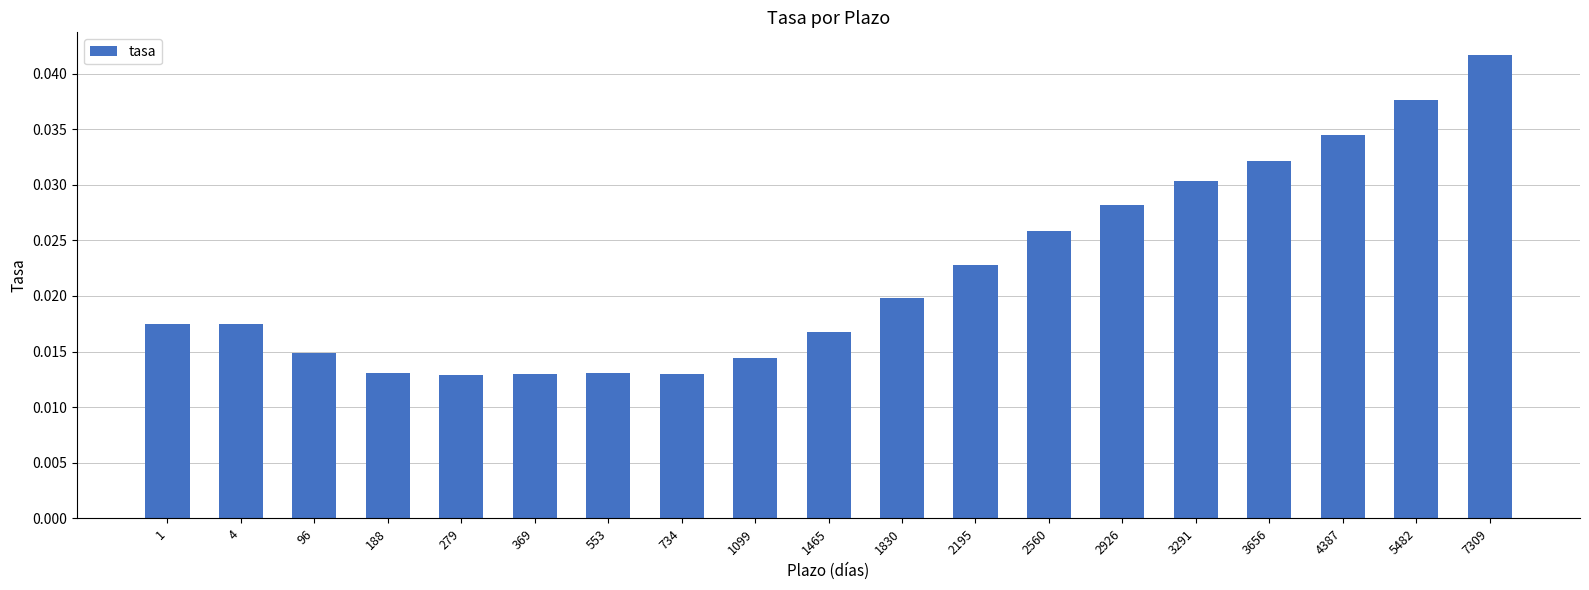

Count the values in the range 0 to 1.

19